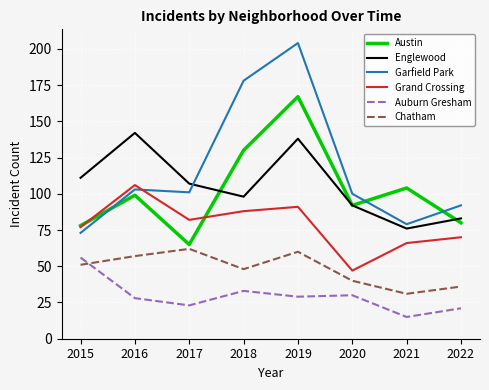

At which category does the chart reach its peak across all series?

2019